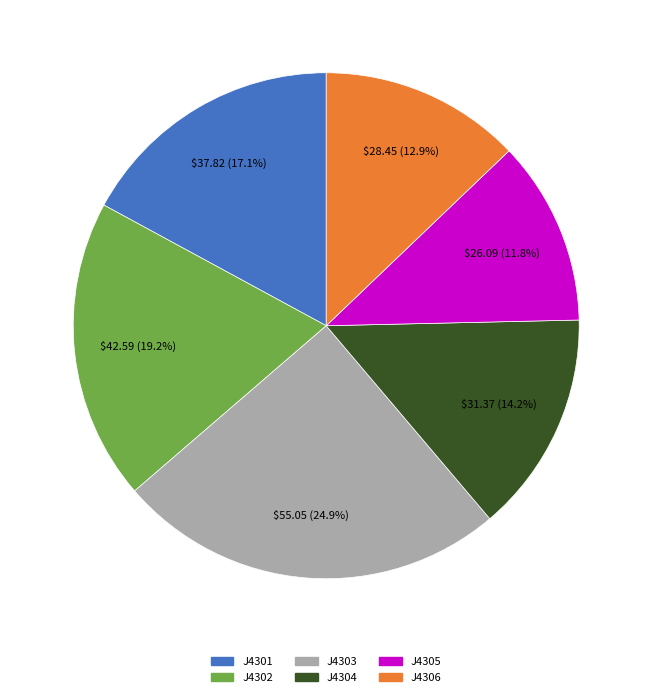

Rank the categories by value from lowest to highest.

J4305, J4306, J4304, J4301, J4302, J4303